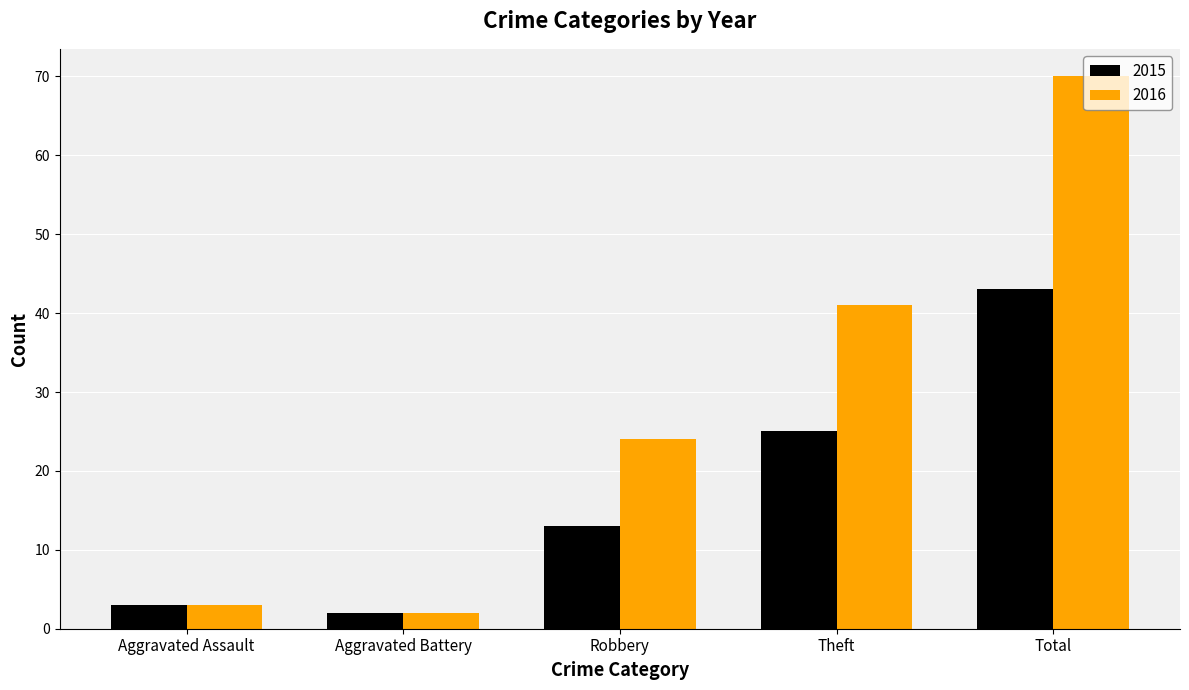

What is the difference between the 2015 values at Theft and Aggravated Assault?

22